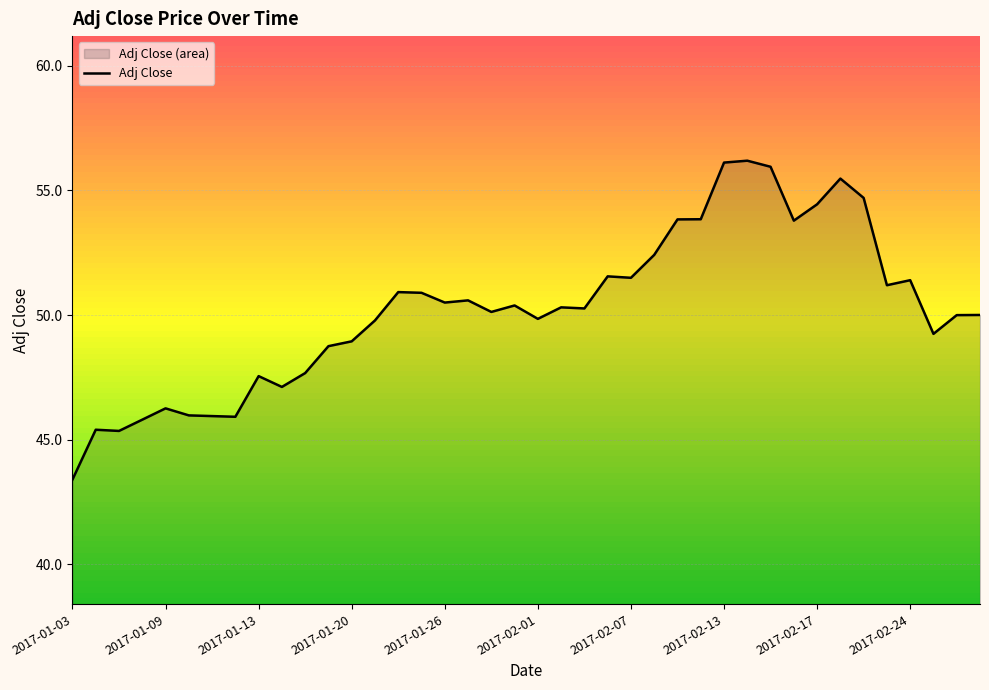

Reading right to left, extract all data points from this chart.

50.0	50.0	49.2	51.4	51.2	54.7	55.5	54.4	53.8	56.0	56.2	56.1	53.8	53.8	52.4	51.5	51.6	50.3	50.3	49.8	50.4	50.1	50.6	50.5	50.9	50.9	49.8	48.9	48.8	47.7	47.1	47.5	45.9	45.9	46.0	46.3	45.8	45.3	45.4	43.4